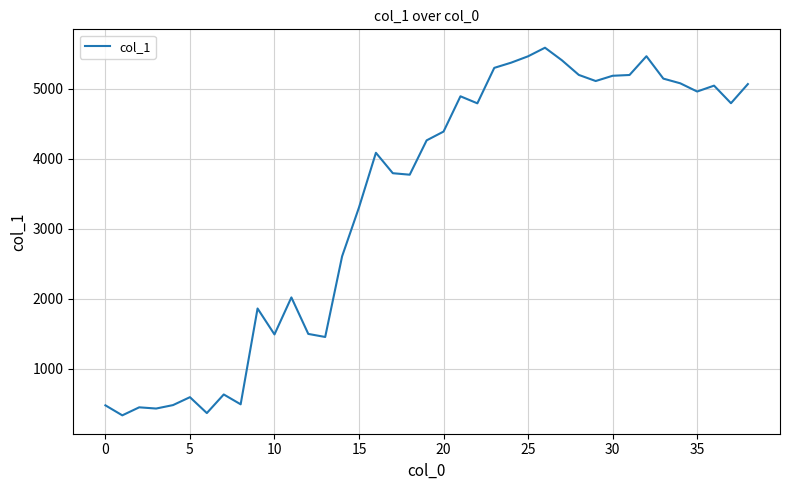

What is the difference between the maximum and minimum values?

5253.4